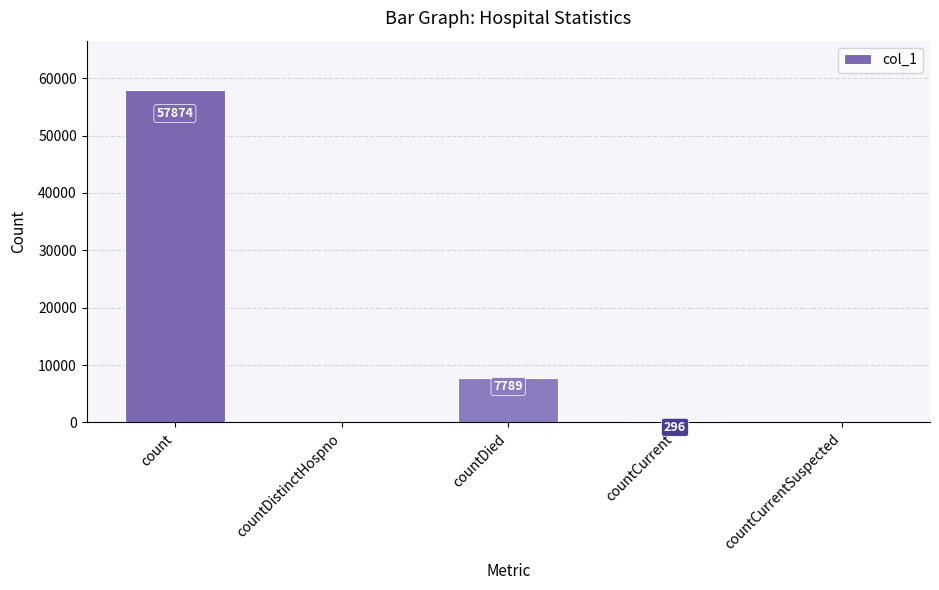

Reading left to right, transcribe all the data shown in this chart.

count=57874	countDistinctHospno=0	countDied=7789	countCurrent=296	countCurrentSuspected=0